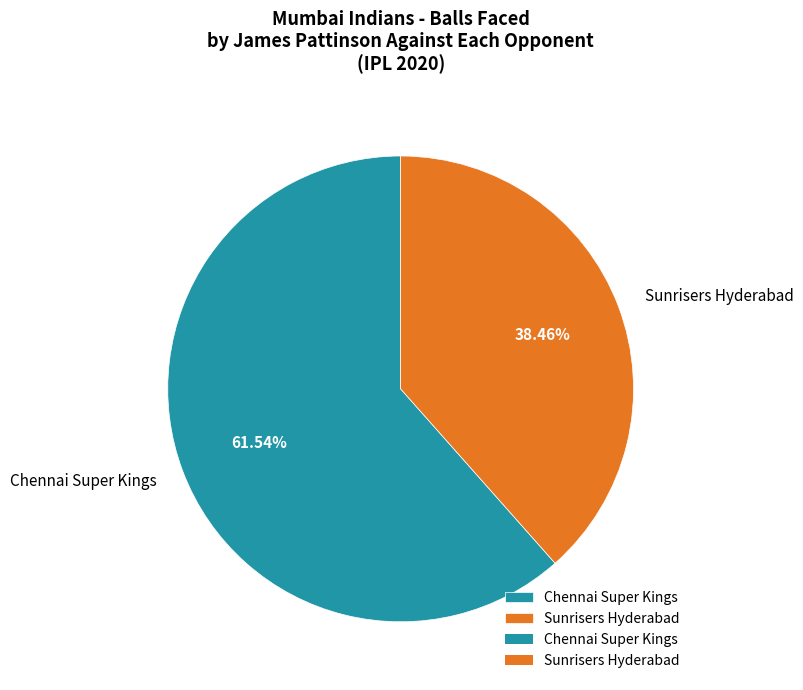

To the nearest percent, what portion does Sunrisers Hyderabad represent?

38%